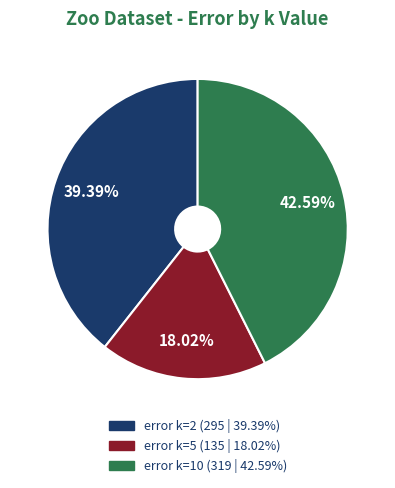

Approximately how many times larger is the value at error k=10 compared to error k=5?

2.4